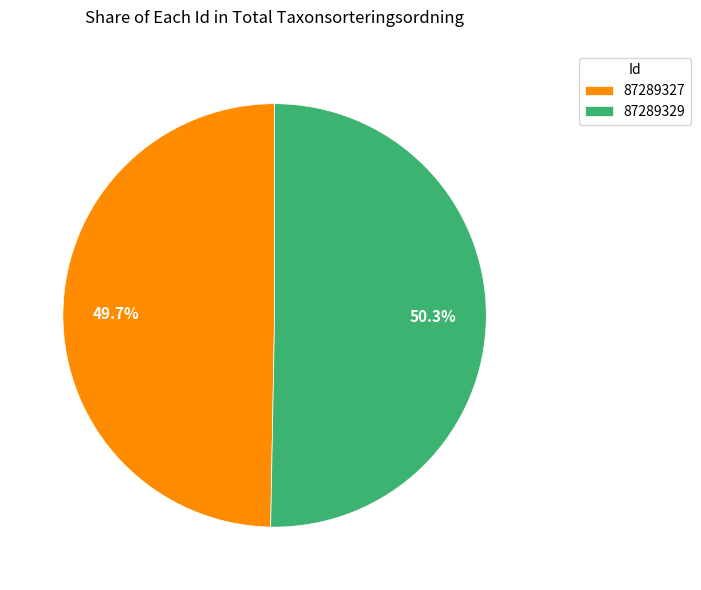

What is the largest slice in the pie chart?

87289329